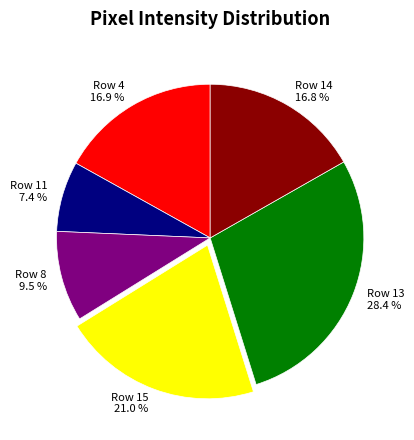

To the nearest percent, what is the difference between the Row 8 and Row 14 slice percentages?

7%